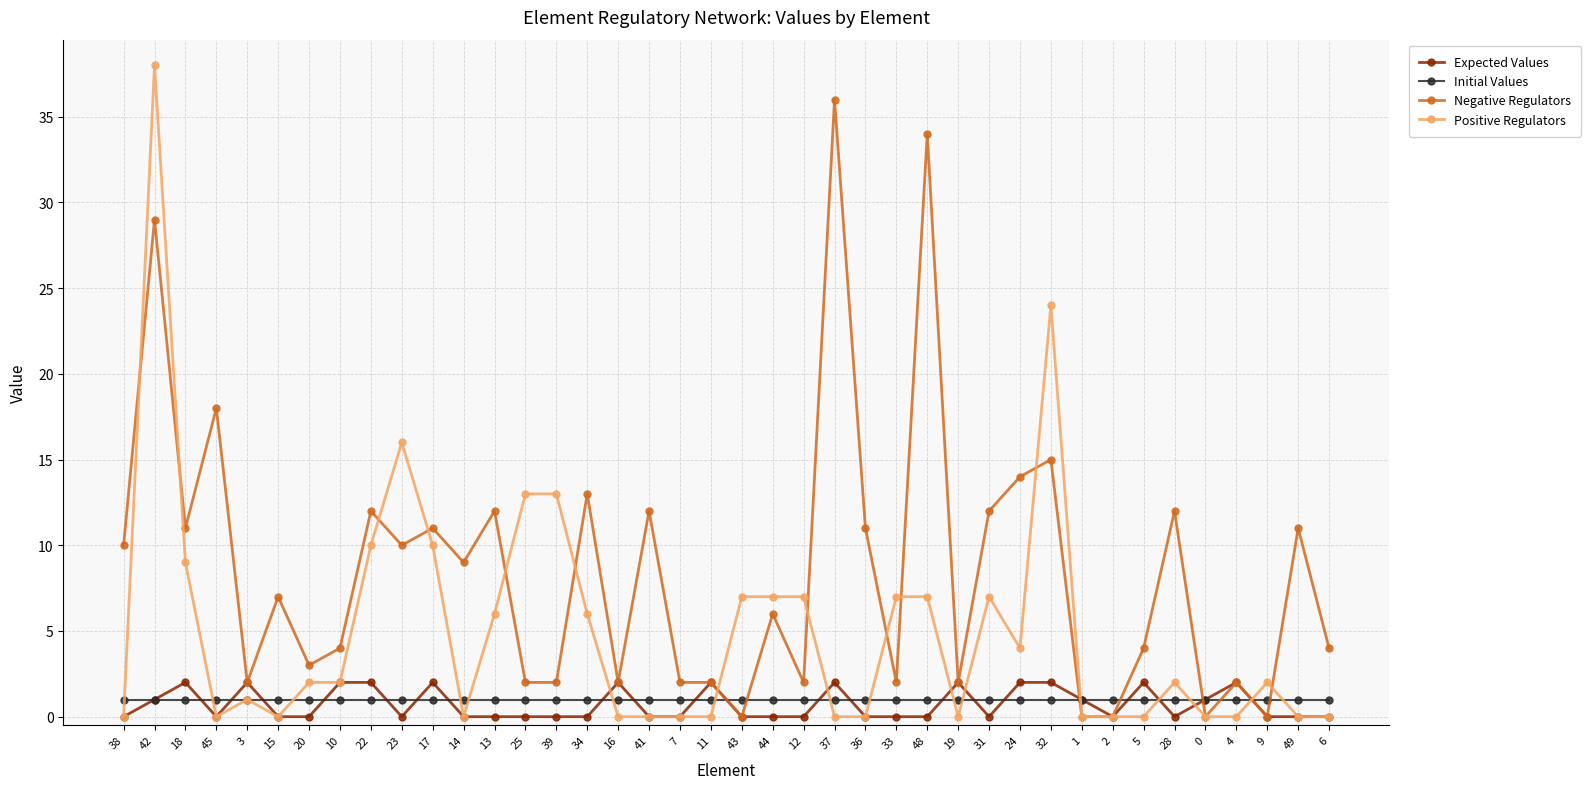

Rank the series at 37 from highest to lowest value.

Negative Regulators, Expected Values, Initial Values, Positive Regulators